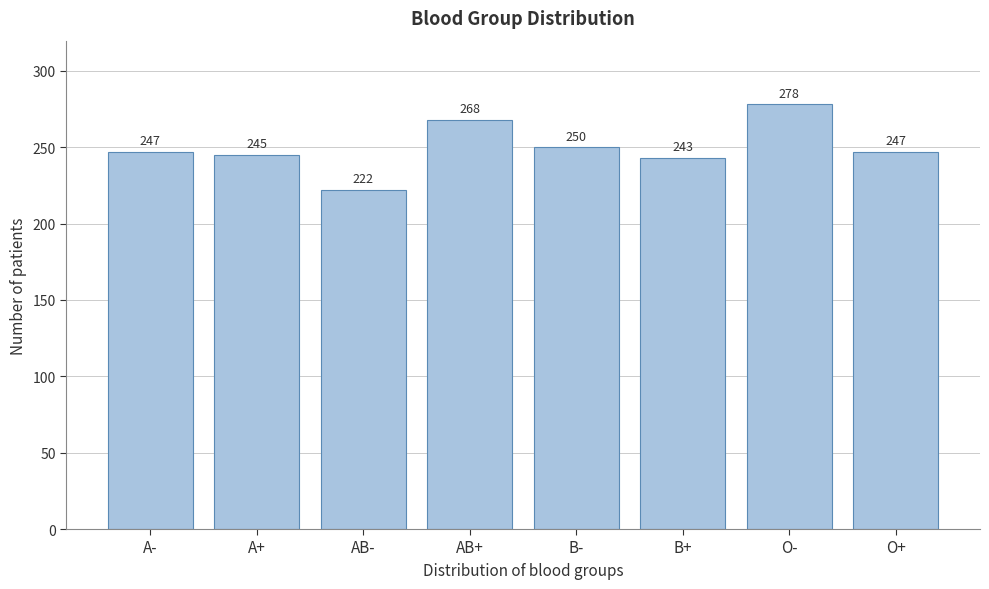

Reading right to left, extract all data points from this chart.

O+=247	O-=278	B+=243	B-=250	AB+=268	AB-=222	A+=245	A-=247